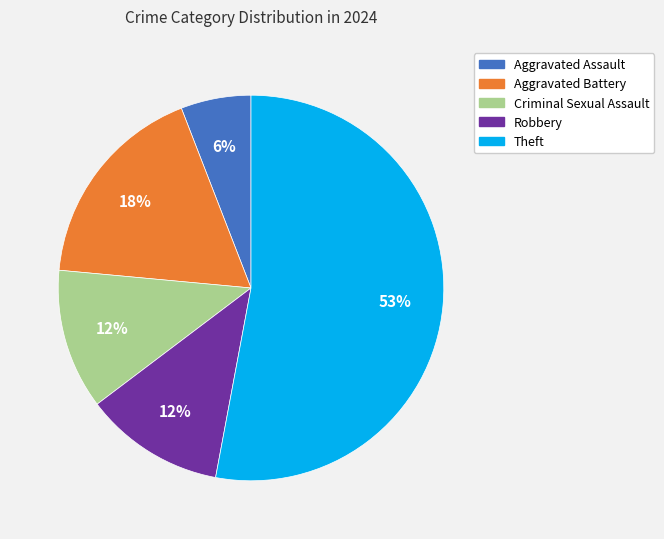

What is the ratio of the value at Robbery to the value at Aggravated Battery?

0.7